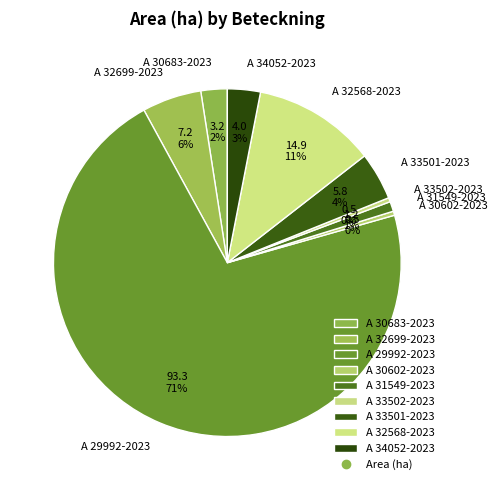

What is the majority slice?

A 29992-2023